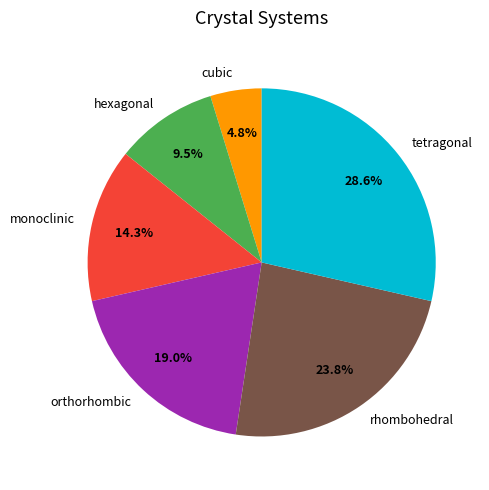

The orthorhombic slice represents 5% of the pie. True or false?

False